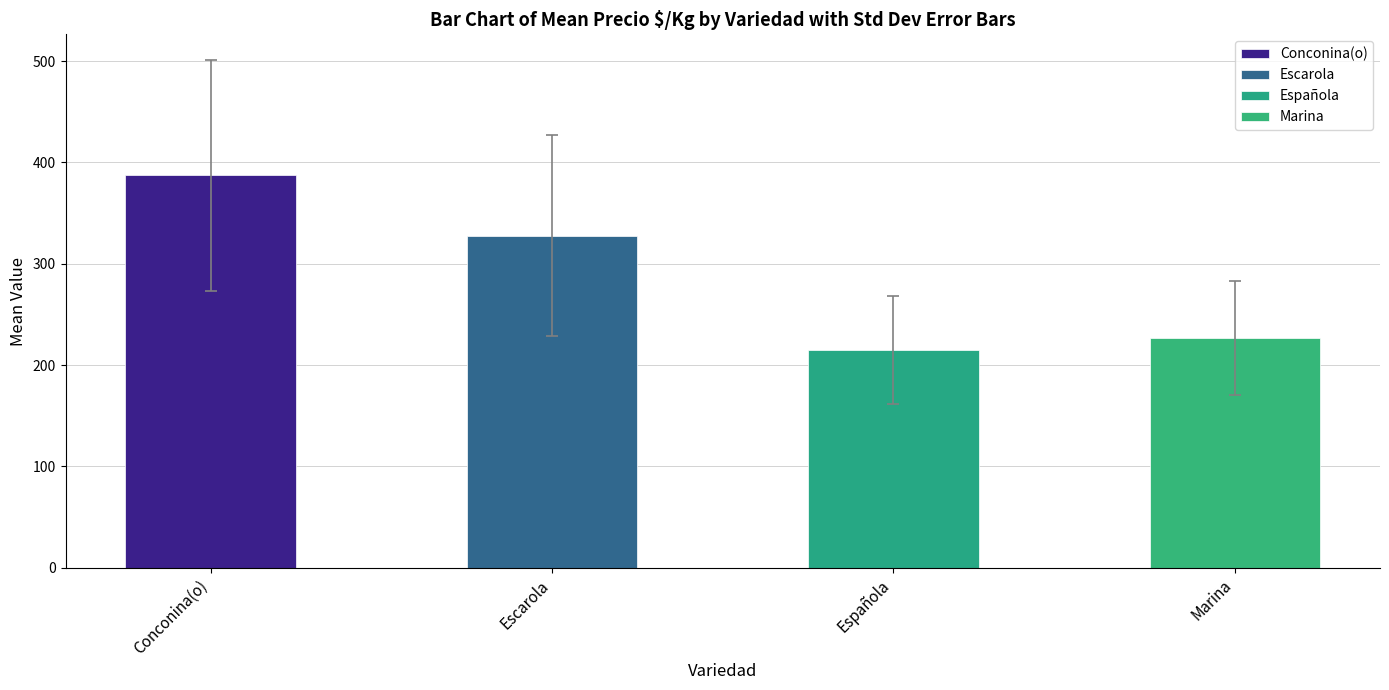

What is the value of the 1st bar from the left?

387.5